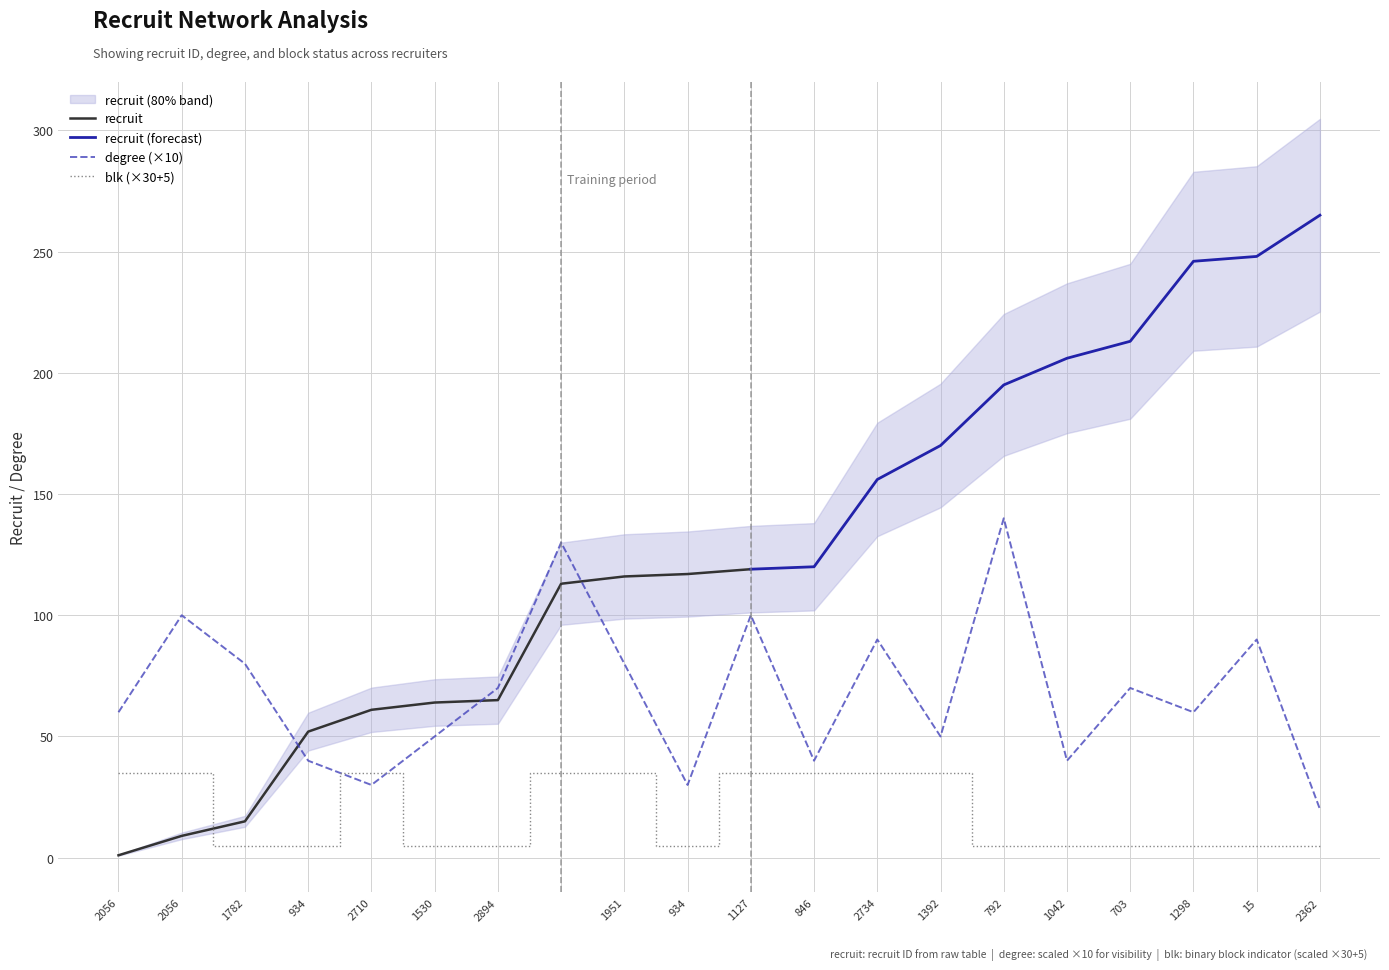

What is the difference between the highest and lowest values at 2734?

55